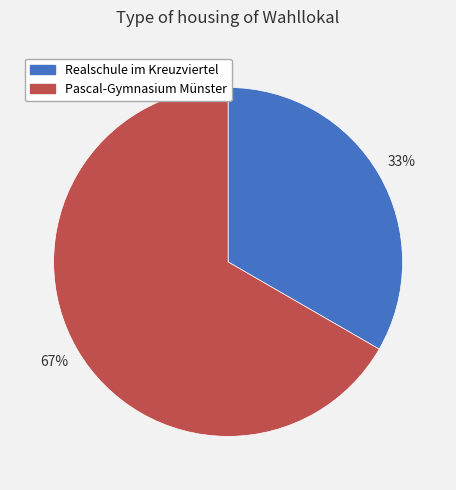

Which slice is the largest?

Pascal-Gymnasium Münster